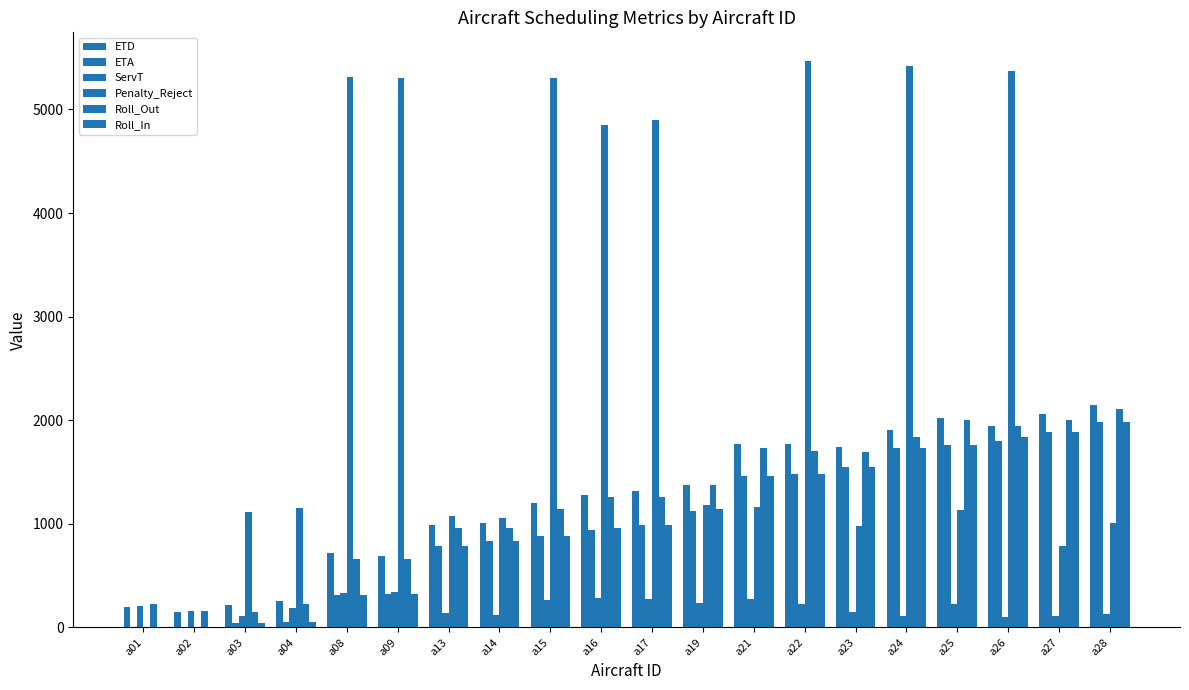

Is it true that ServT equals 109.9 at a27?

True